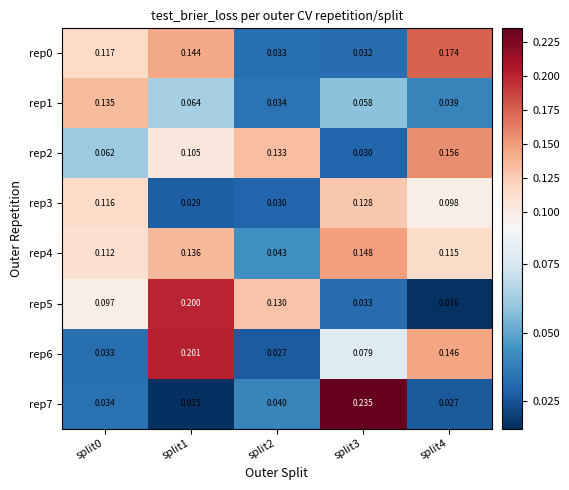

Is the value of rep3 at split0 greater than the value of rep1 at split1?

Yes